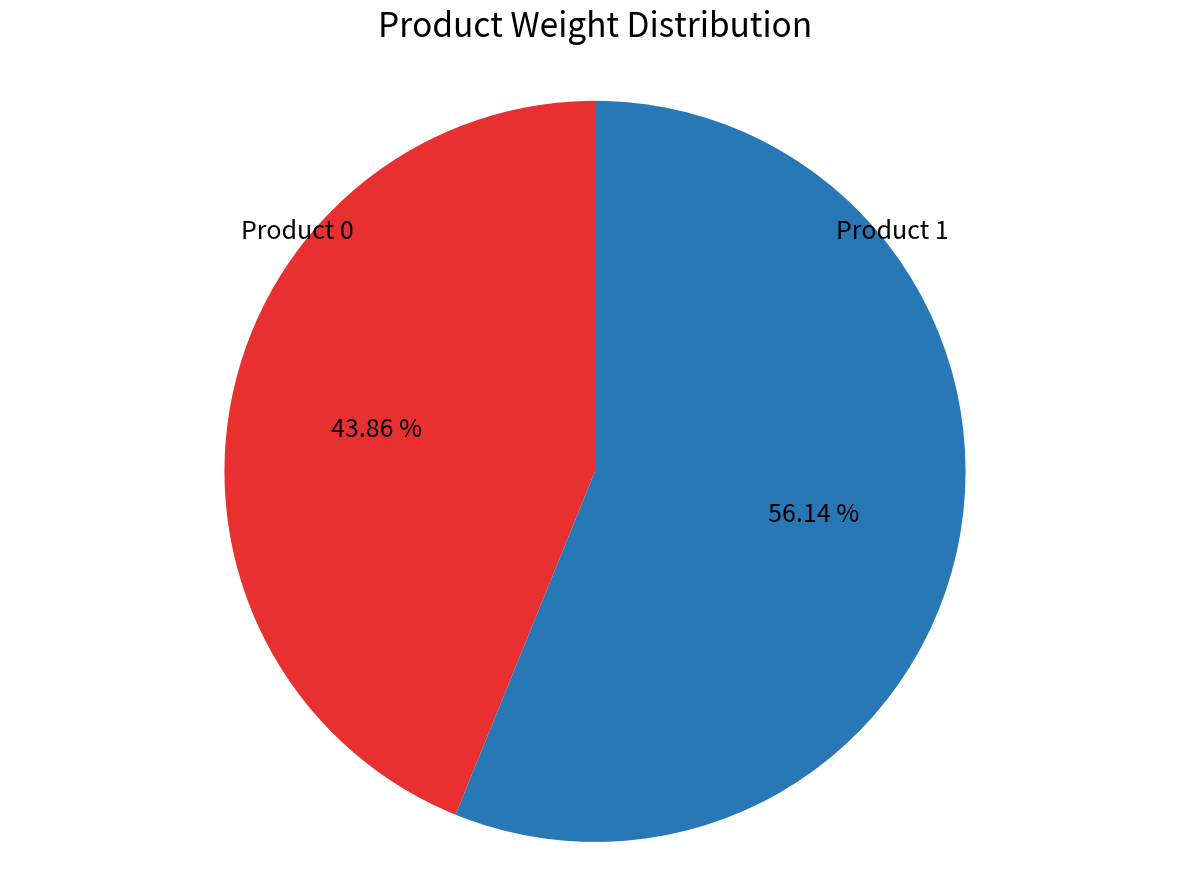

Is there any slice that represents more than half of the pie?

Yes